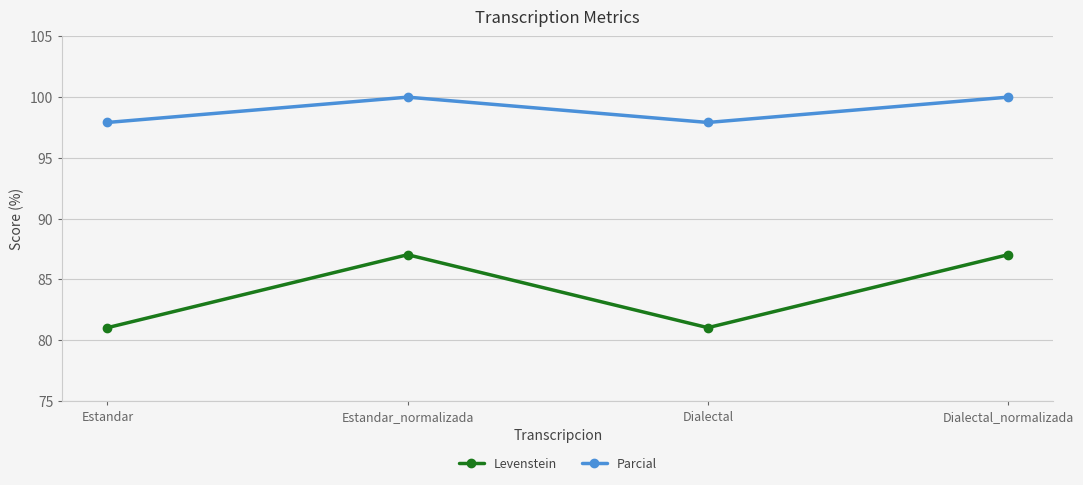

List the series in order of their overall mean, highest first.

Parcial, Levenstein